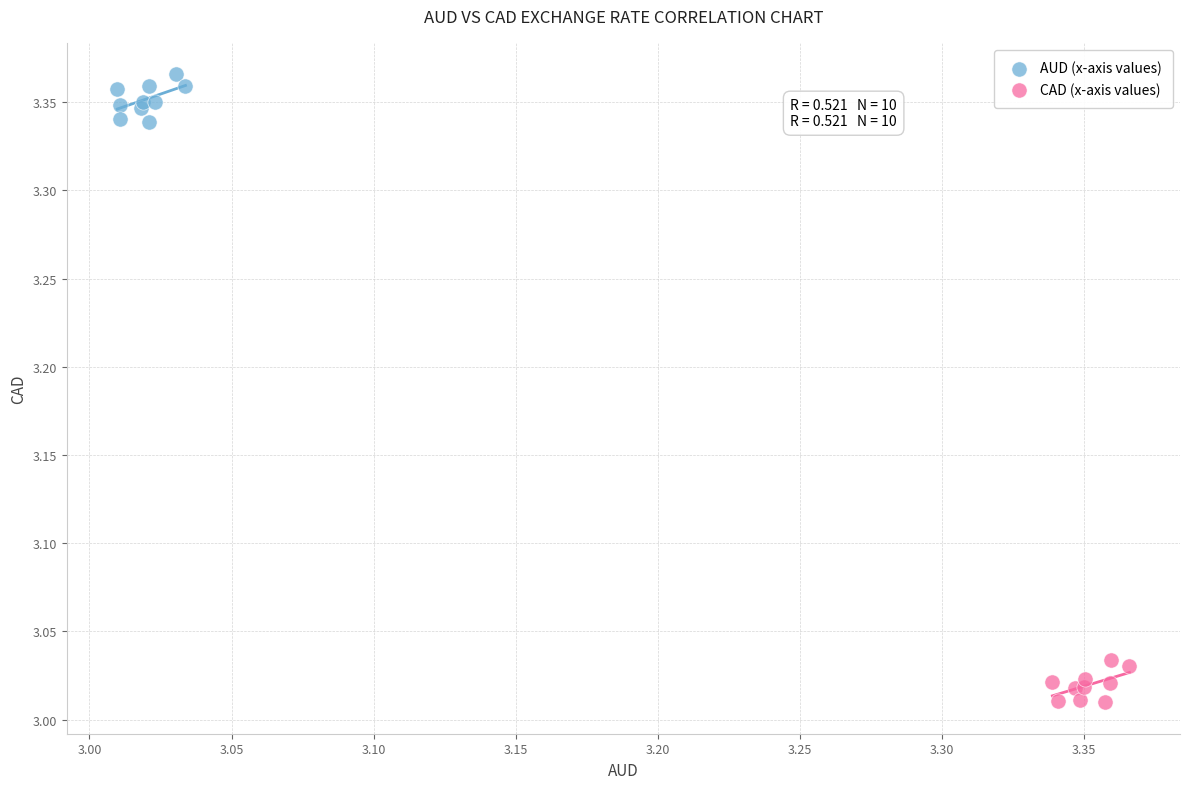

What are all the series names shown in the legend?

AUD (x-axis values), CAD (x-axis values)